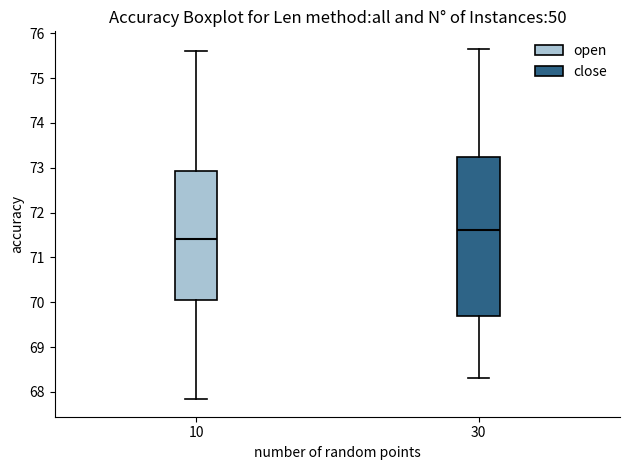

Which box is the tallest, from its lower edge to its upper edge?

30